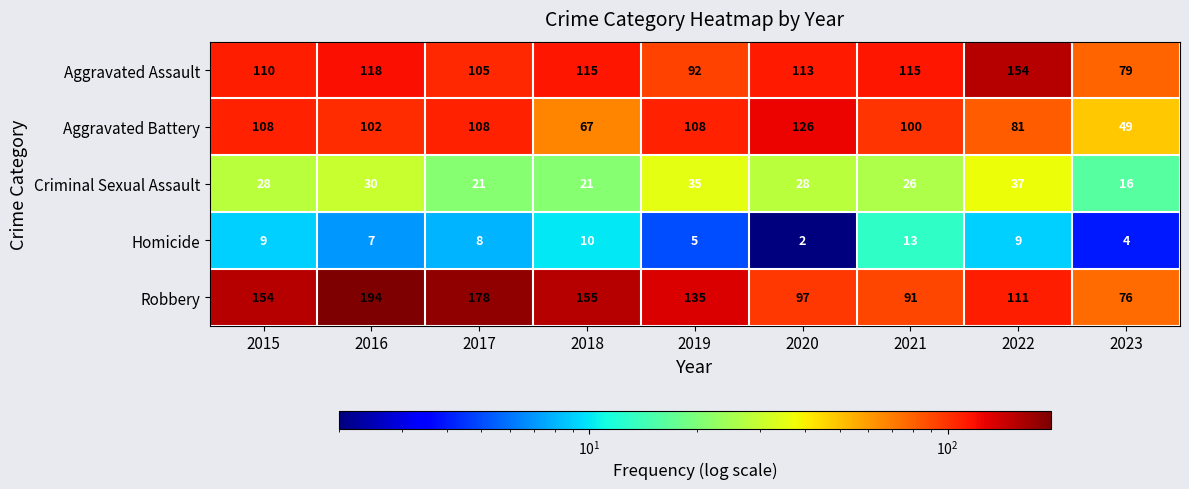

What is the total value across all series at 2015?

409